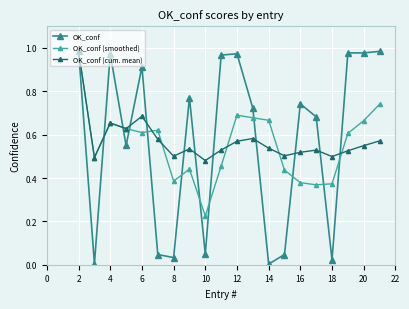

In OK_conf (cum. mean), how many points are lower than both neighbors (excluding endpoints)?

6